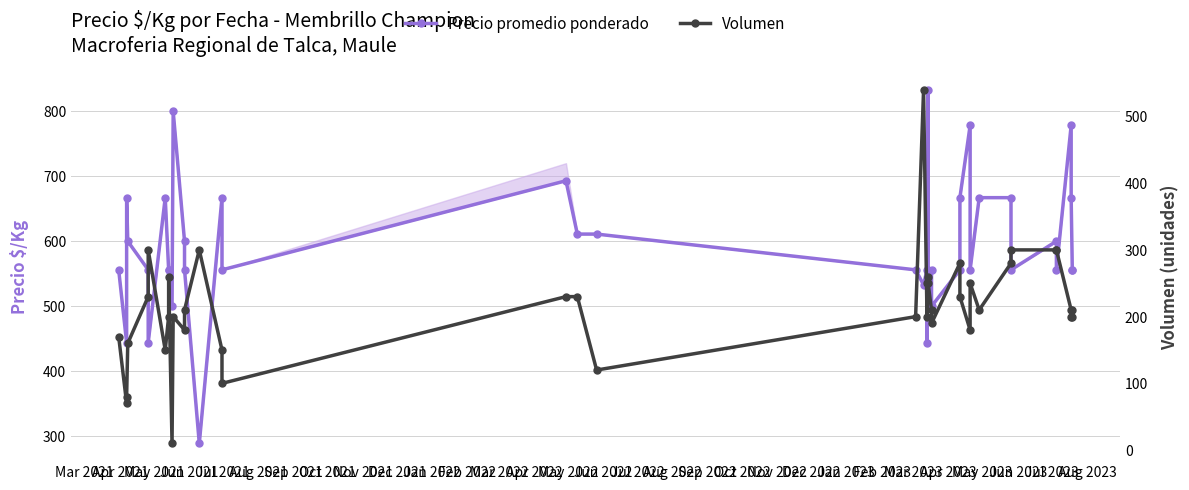

Rank the series by their average value, from lowest to highest.

Volumen, Precio promedio ponderado